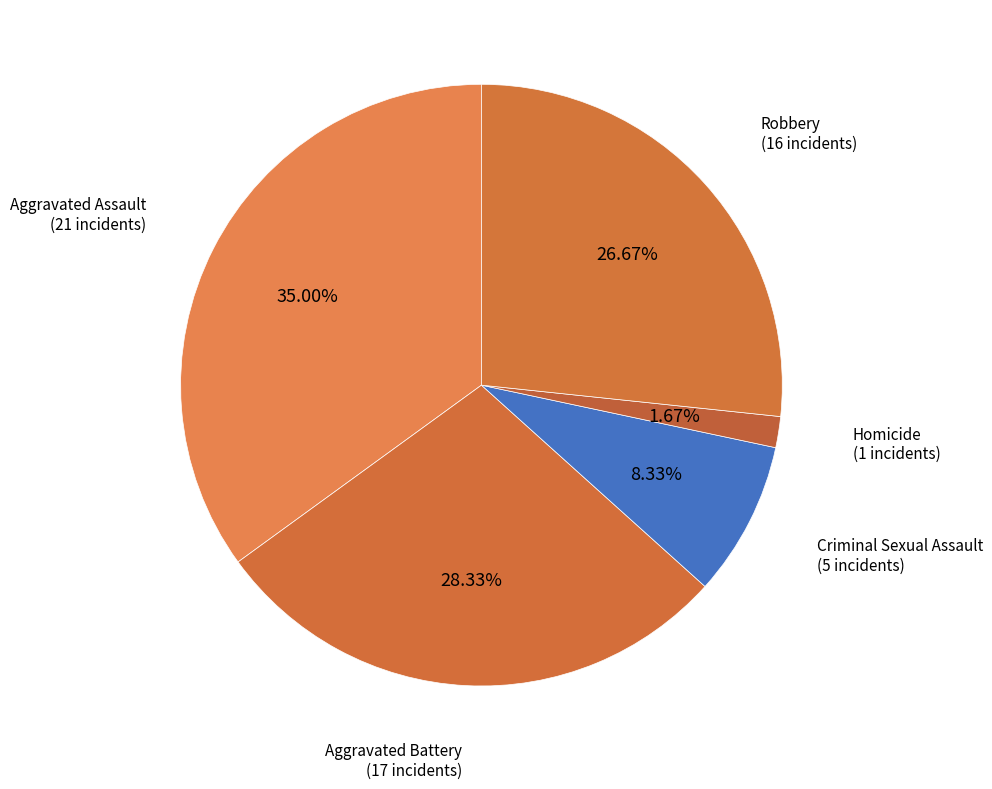

Count the number of slices in the pie.

5